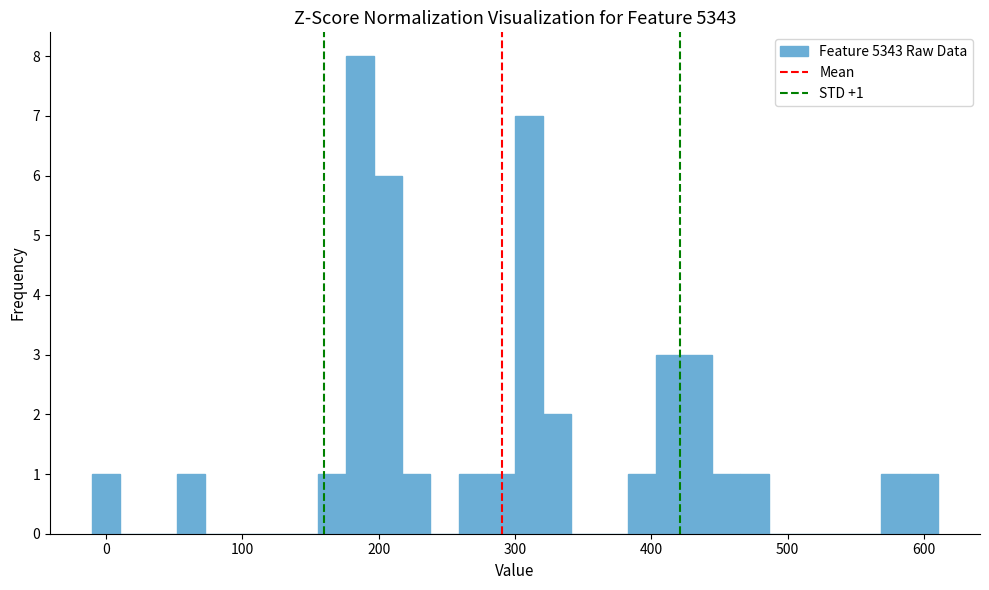

Around what value on the x-axis is the tallest bar? Give the approximate position of its centre, as read against the axis.

190